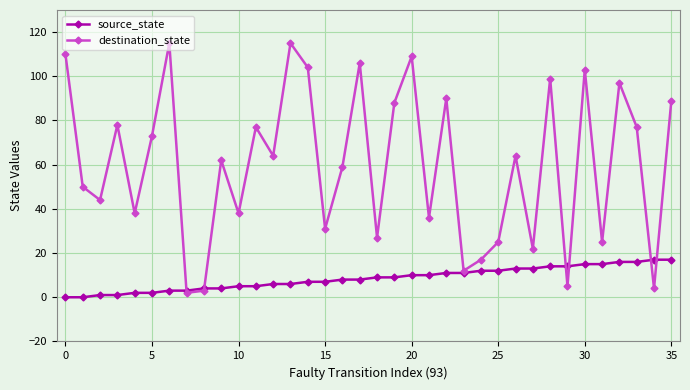

Which series has the widest spread of values?

destination_state